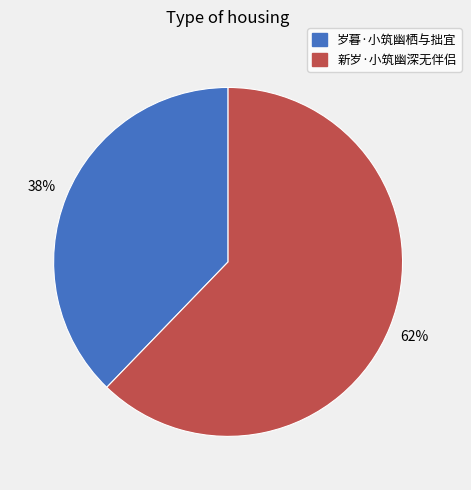

Between 新岁·小筑幽深无伴侣 and 岁暮·小筑幽栖与拙宜, which is larger?

新岁·小筑幽深无伴侣